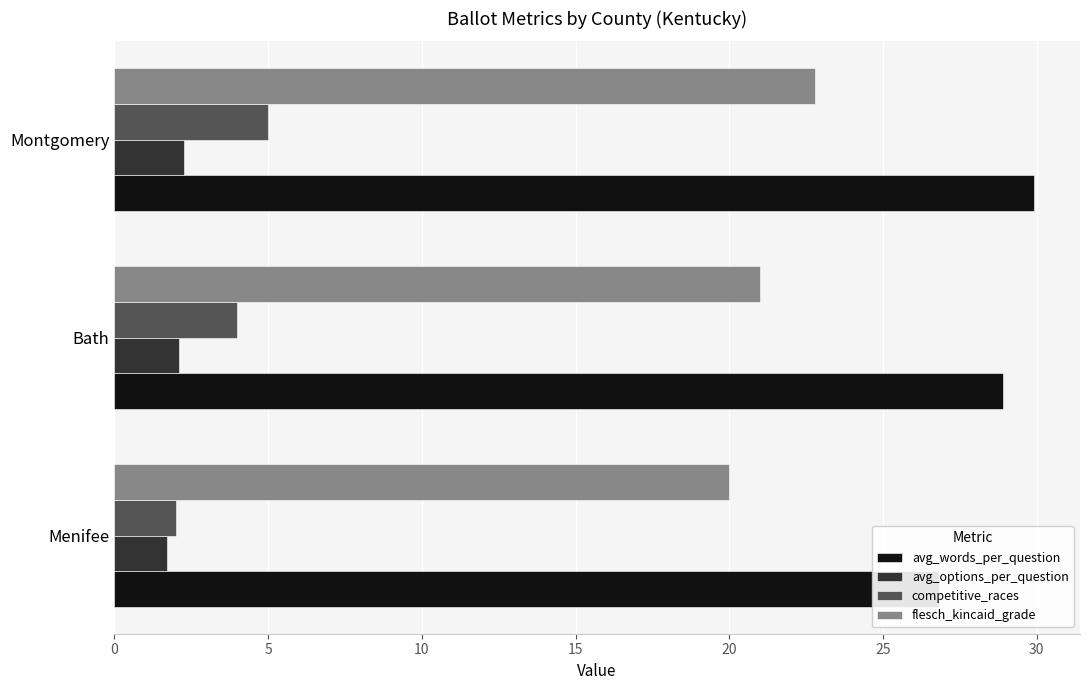

Is the value of competitive_races at Menifee greater than the value of flesch_kincaid_grade at Bath?

No